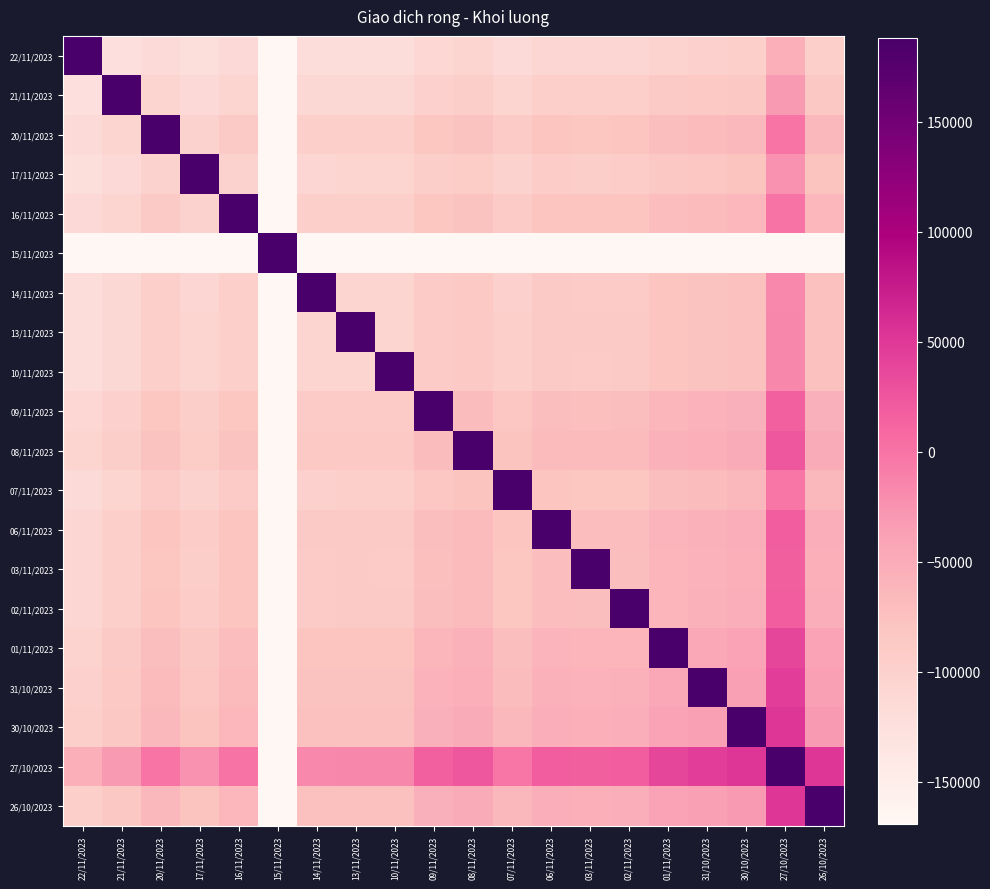

At 08/11/2023, list the series in order from largest to smallest.

08/11/2023, 27/10/2023, 26/10/2023, 30/10/2023, 31/10/2023, 01/11/2023, 06/11/2023, 02/11/2023, 03/11/2023, 09/11/2023, 16/11/2023, 20/11/2023, 07/11/2023, 13/11/2023, 10/11/2023, 14/11/2023, 17/11/2023, 21/11/2023, 22/11/2023, 15/11/2023